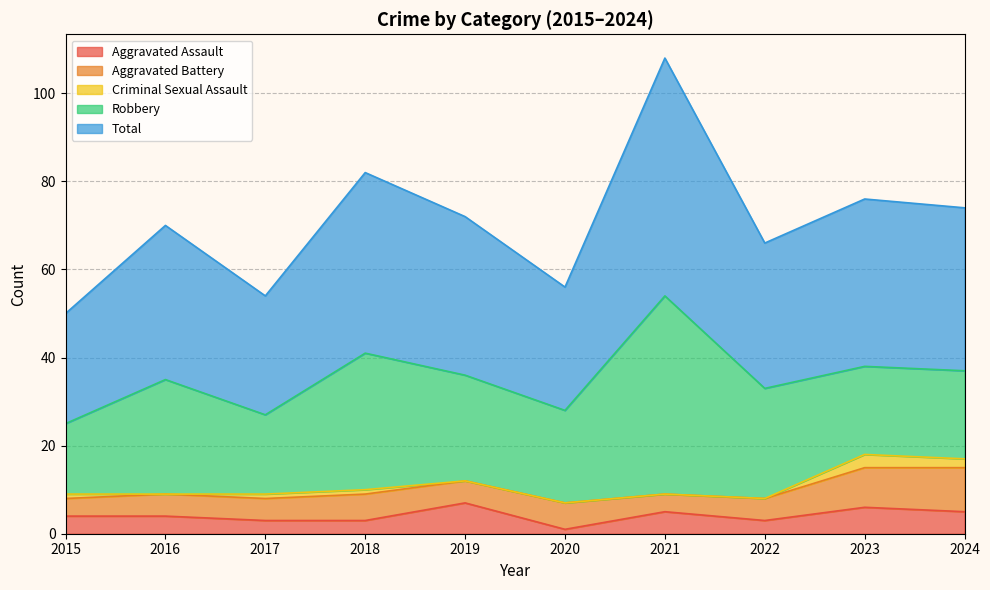

Which has a higher value, 2022 or 2019?

2019